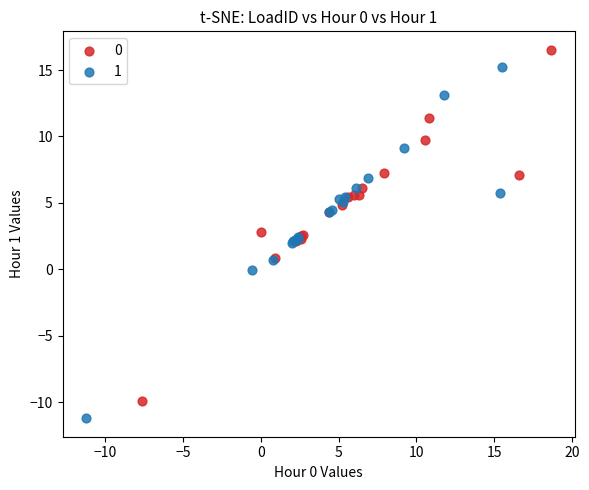

Which series contains the highest Y value?

0